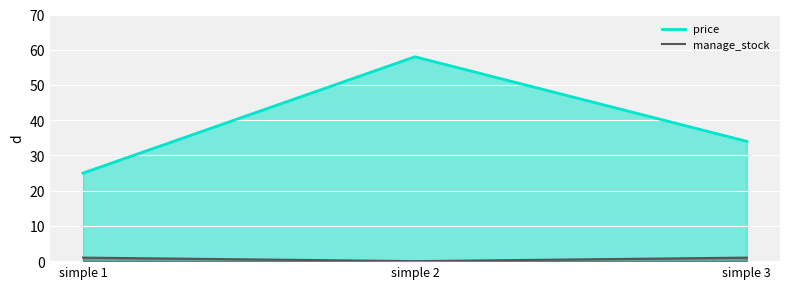

Is the value of price at simple 1 greater than the value of manage_stock at simple 3?

Yes